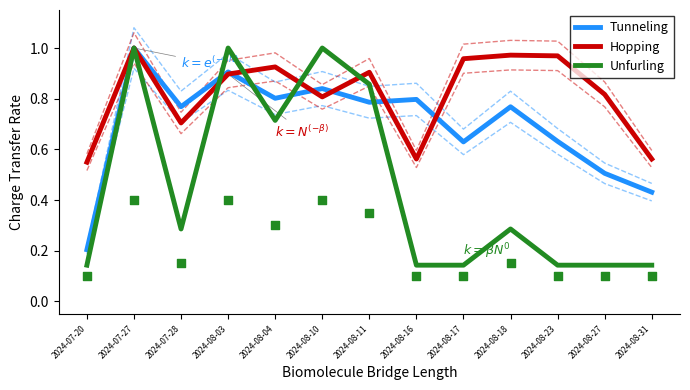

Which series has the widest spread of Y values?

Unfurling